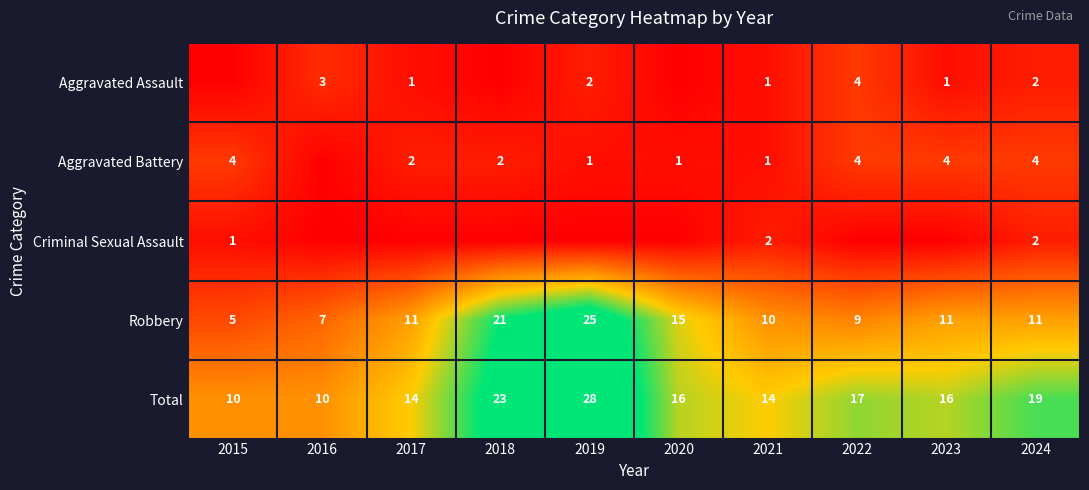

What is the spread (max minus min) of values at 2016?

10